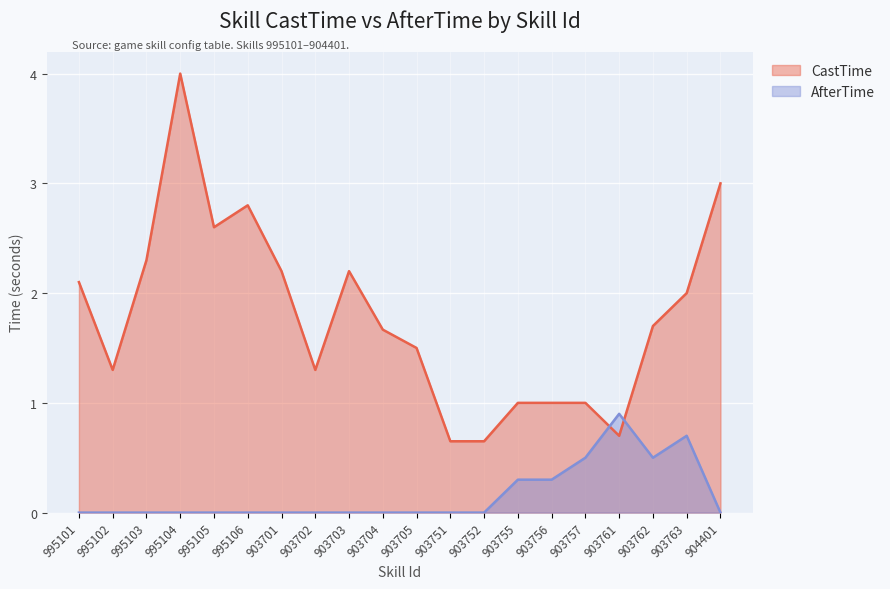

How many lines are shown in the chart?

2